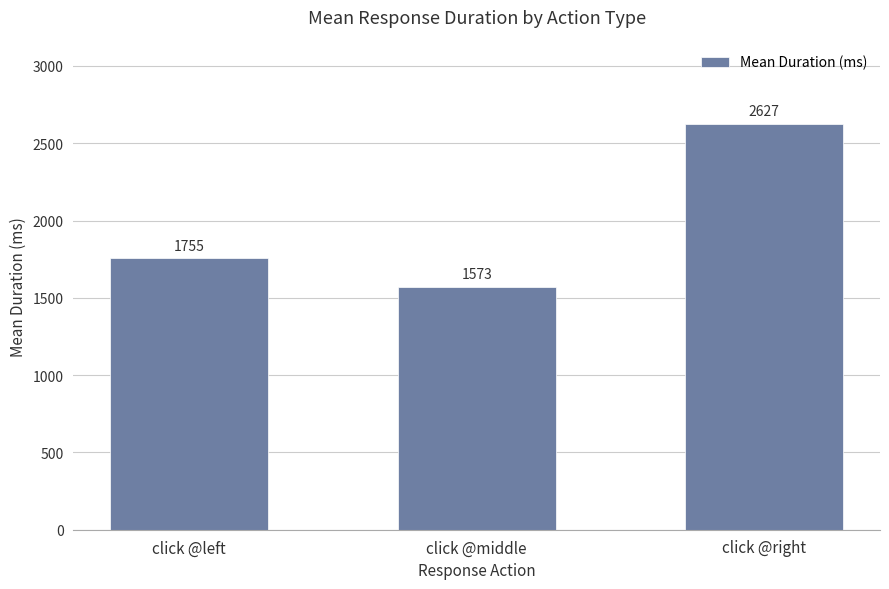

What is the smallest value displayed?

1572.6